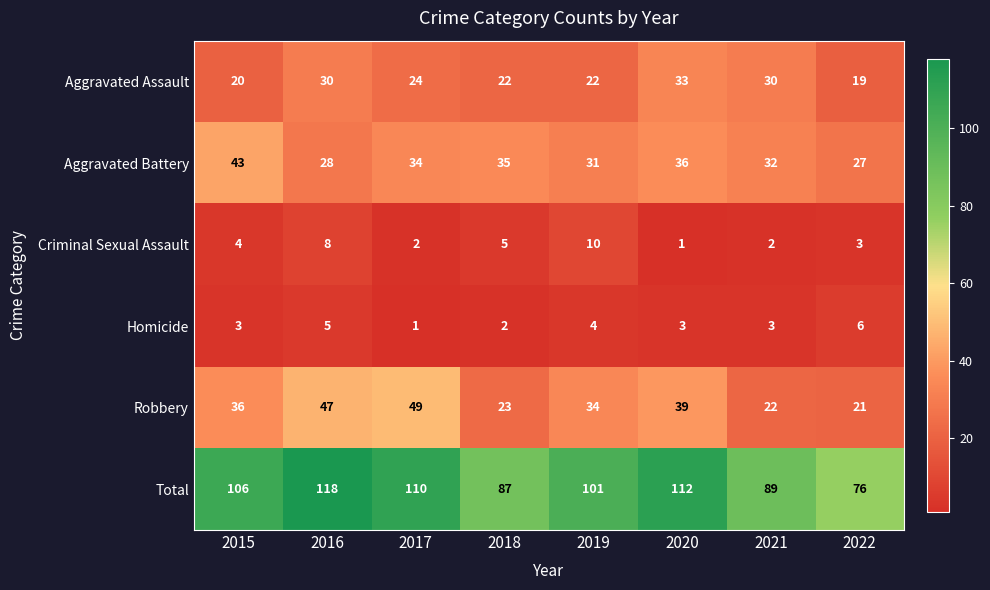

Which series has the widest spread of values?

Total